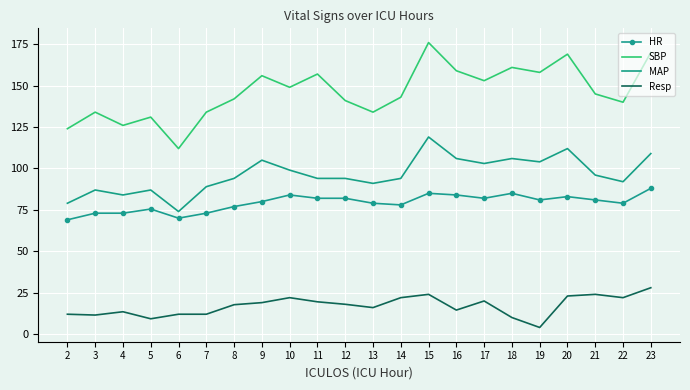

What is the difference between the highest and lowest values at 3?

122.5